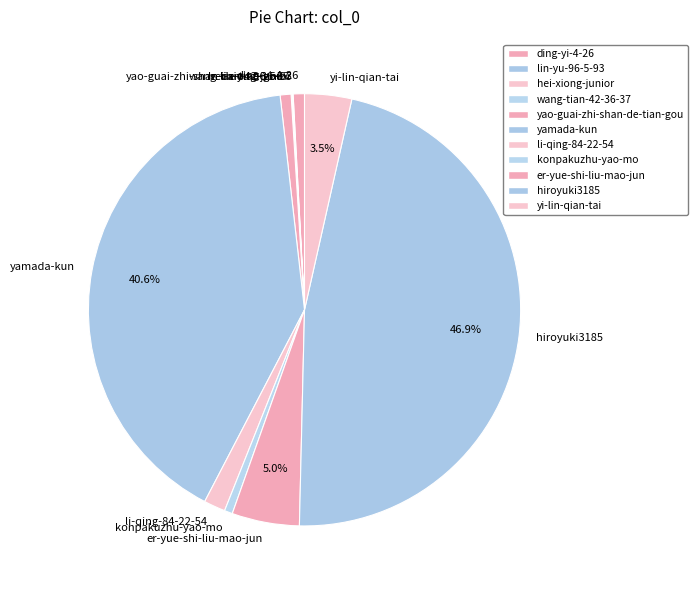

Which category has the biggest portion of the pie?

hiroyuki3185